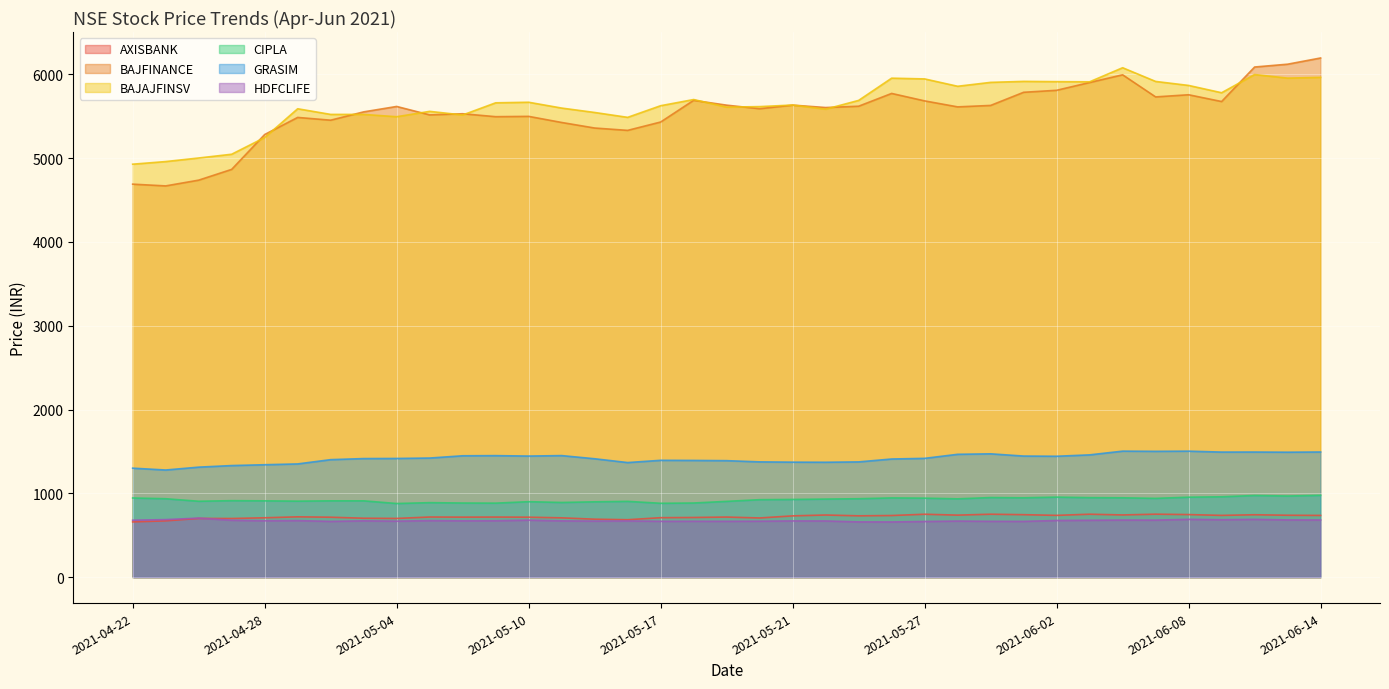

The value of HDFCLIFE at 2021-05-19 is 666.1. True or false?

True